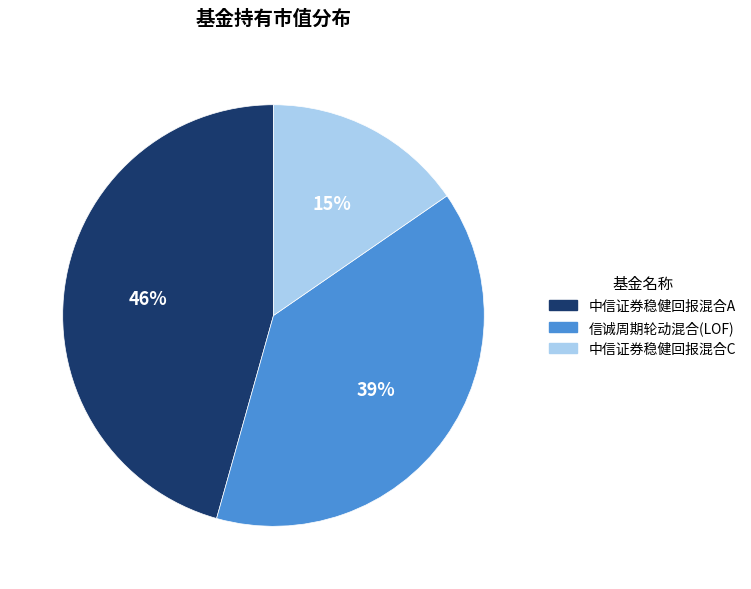

To the nearest percent, what is the difference between the 信诚周期轮动混合(LOF) and 中信证券稳健回报混合C slice percentages?

24%